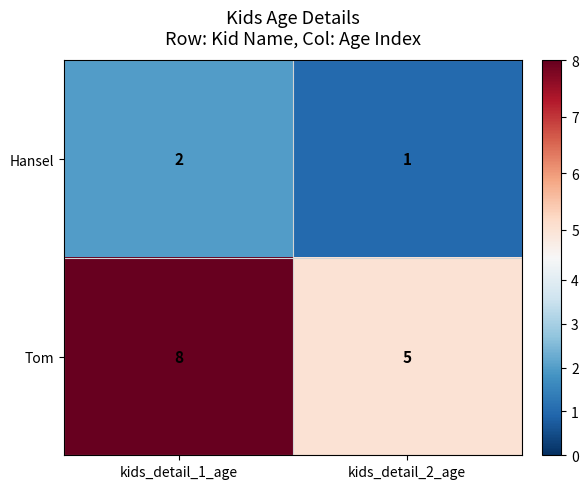

Reading left to right, extract all data points from this chart.

Hansel: 2	1
Tom: 8	5